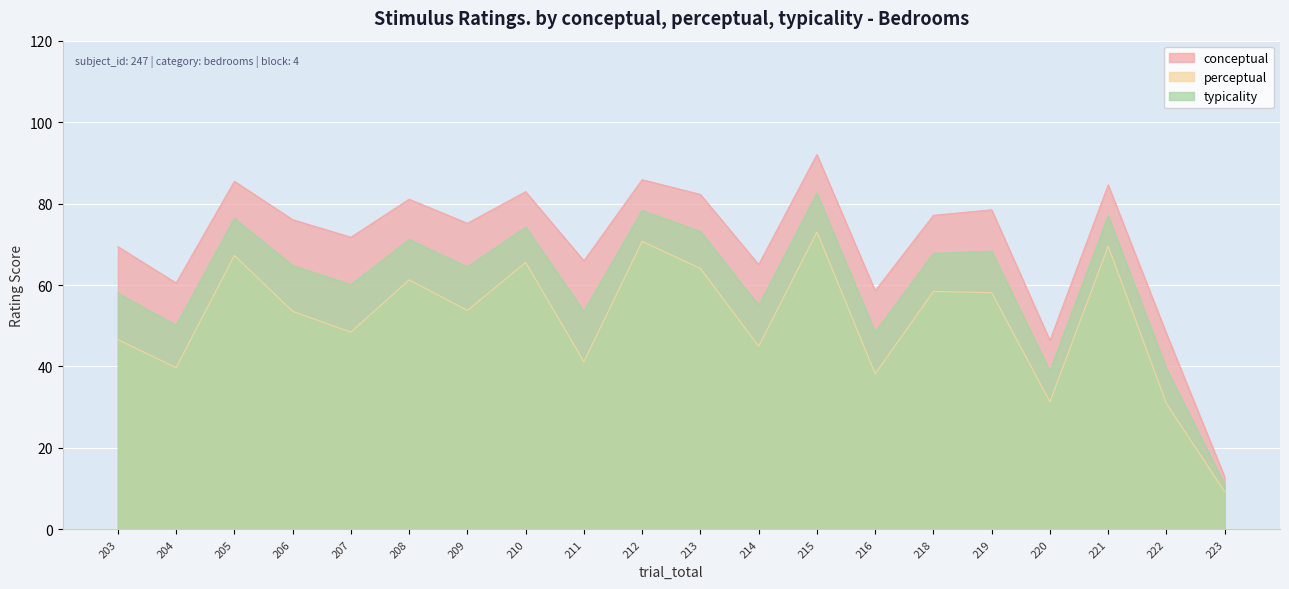

What is the value of the typicality point at the 7th from the left?

64.5